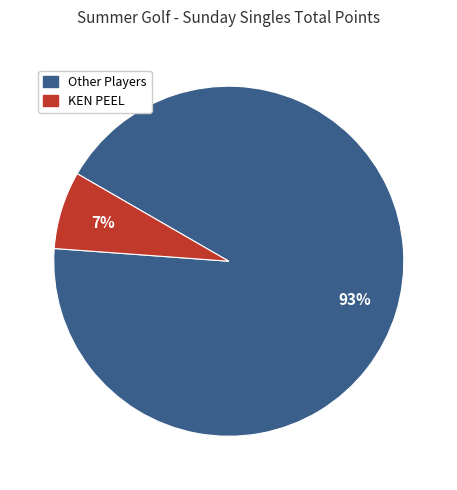

Do KEN PEEL and Other Players together represent more than half of the pie?

Yes